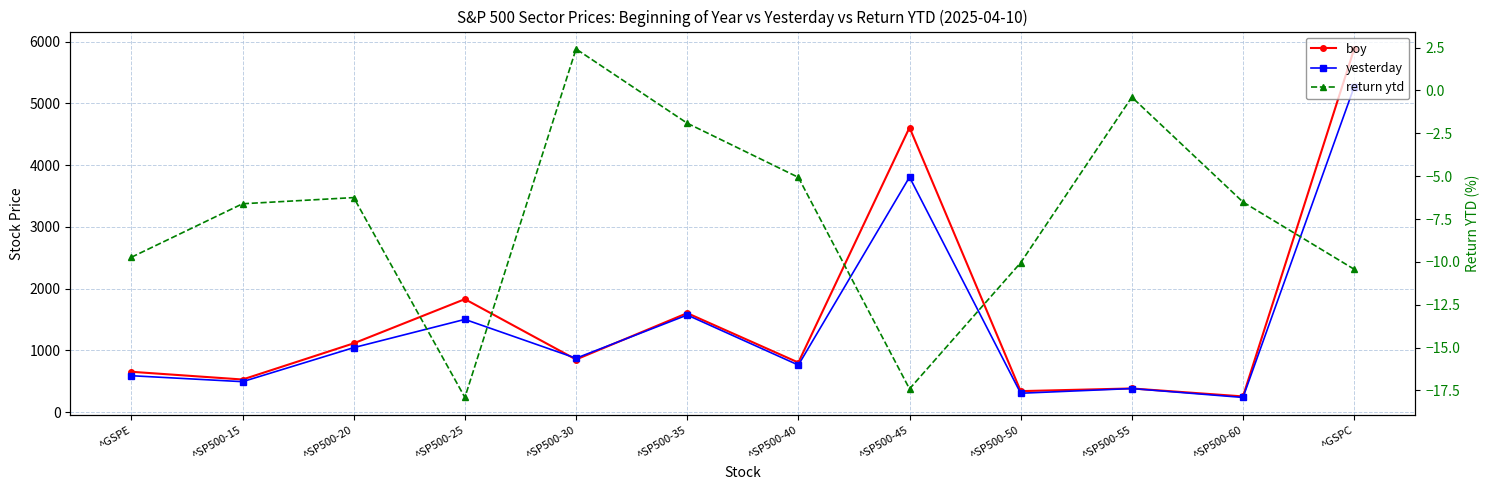

At which label is boy closest to 3068?

^SP500-25